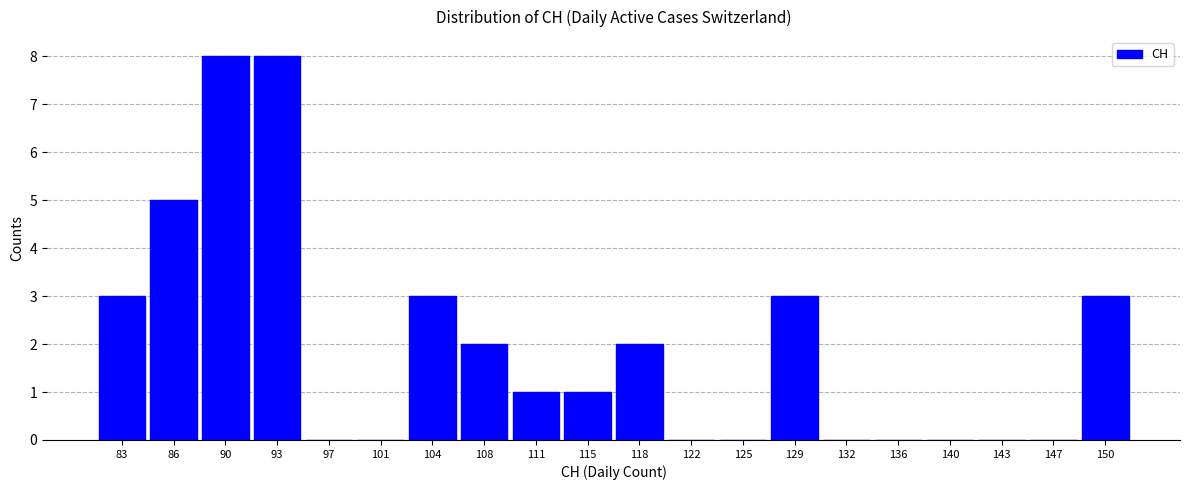

How tall is the bar that spans 88.10 to 91.65 on the x-axis? Neither the bar edges nor the heights are printed on the chart, so give them approximately, as read against the axes.

8